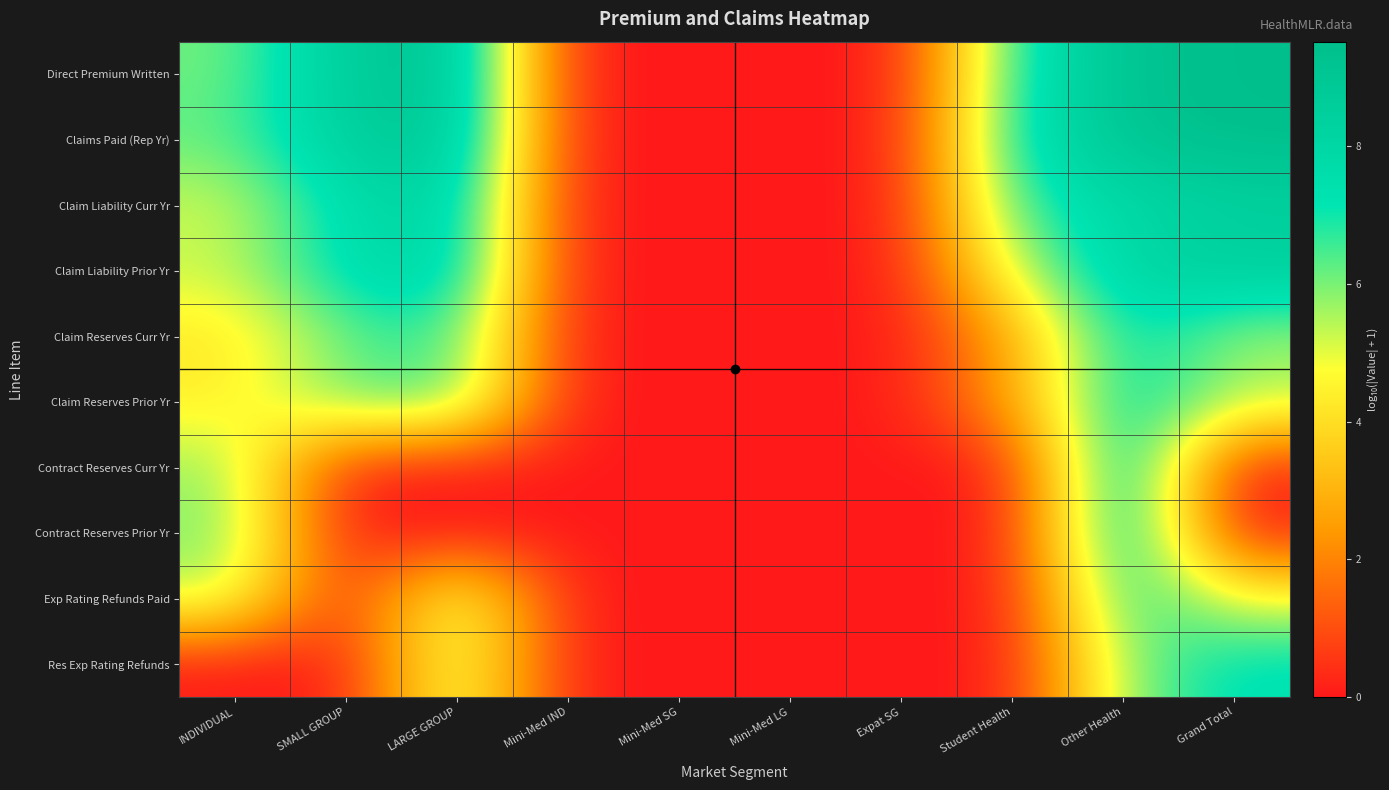

Reading left to right, extract all data points from this chart.

Direct Premium Written: INDIVIDUAL=6.1	SMALL GROUP=8.7	LARGE GROUP=9.3	Mini-Med IND=0.0	Mini-Med SG=0.0	Mini-Med LG=0.0	Expat SG=0.0	Student Health=6.9	Other Health=9.2	Grand Total=9.5
Claims Paid (Rep Yr): INDIVIDUAL=6.3	SMALL GROUP=8.5	LARGE GROUP=9.2	Mini-Med IND=0.0	Mini-Med SG=0.0	Mini-Med LG=0.0	Expat SG=0.0	Student Health=7.3	Other Health=9.1	Grand Total=9.5
Claim Liability Curr Yr: INDIVIDUAL=5.2	SMALL GROUP=7.5	LARGE GROUP=8.3	Mini-Med IND=0.0	Mini-Med SG=0.0	Mini-Med LG=0.0	Expat SG=0.0	Student Health=6.6	Other Health=7.8	Grand Total=8.3
Claim Liability Prior Yr: INDIVIDUAL=5.3	SMALL GROUP=7.6	LARGE GROUP=8.3	Mini-Med IND=0.0	Mini-Med SG=0.0	Mini-Med LG=0.0	Expat SG=0.0	Student Health=5.3	Other Health=8.1	Grand Total=8.6
Claim Reserves Curr Yr: INDIVIDUAL=4.2	SMALL GROUP=6.2	LARGE GROUP=6.7	Mini-Med IND=0.0	Mini-Med SG=0.0	Mini-Med LG=0.0	Expat SG=0.0	Student Health=2.6	Other Health=7.5	Grand Total=5.6
Claim Reserves Prior Yr: INDIVIDUAL=4.4	SMALL GROUP=6.2	LARGE GROUP=6.7	Mini-Med IND=0.0	Mini-Med SG=0.0	Mini-Med LG=0.0	Expat SG=0.0	Student Health=2.7	Other Health=7.6	Grand Total=5.6
Contract Reserves Curr Yr: INDIVIDUAL=5.8	SMALL GROUP=0.0	LARGE GROUP=0.0	Mini-Med IND=0.0	Mini-Med SG=0.0	Mini-Med LG=0.0	Expat SG=0.0	Student Health=0.0	Other Health=8.7	Grand Total=0.0
Contract Reserves Prior Yr: INDIVIDUAL=6.0	SMALL GROUP=0.0	LARGE GROUP=0.0	Mini-Med IND=0.0	Mini-Med SG=0.0	Mini-Med LG=0.0	Expat SG=0.0	Student Health=0.0	Other Health=8.7	Grand Total=0.0
Exp Rating Refunds Paid: INDIVIDUAL=5.4	SMALL GROUP=0.0	LARGE GROUP=5.8	Mini-Med IND=0.0	Mini-Med SG=0.0	Mini-Med LG=0.0	Expat SG=0.0	Student Health=0.0	Other Health=7.2	Grand Total=4.9
Res Exp Rating Refunds: INDIVIDUAL=0.0	SMALL GROUP=0.0	LARGE GROUP=5.6	Mini-Med IND=0.0	Mini-Med SG=0.0	Mini-Med LG=0.0	Expat SG=0.0	Student Health=0.0	Other Health=5.9	Grand Total=7.4